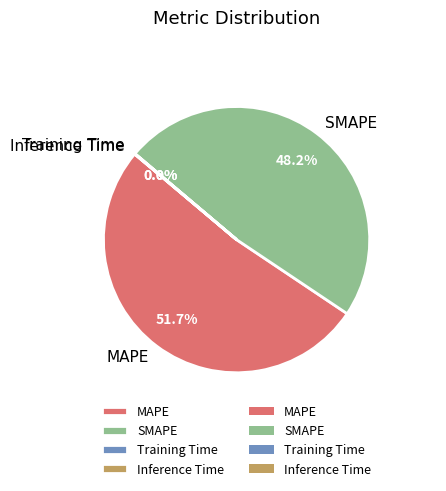

Which category has the biggest portion of the pie?

MAPE